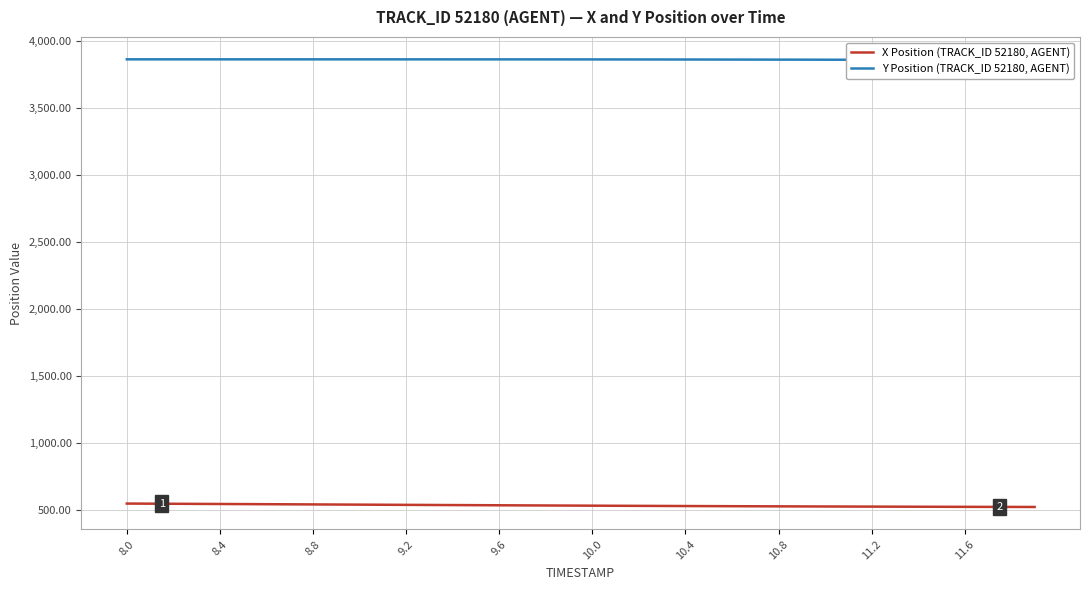

At which label does Y Position (TRACK_ID 52180, AGENT) reach its peak?

8.0